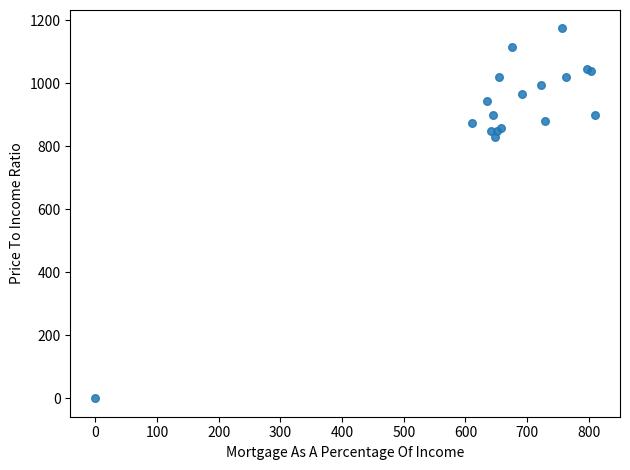

What Y value in the scatter plot is closest to 586?

830.0